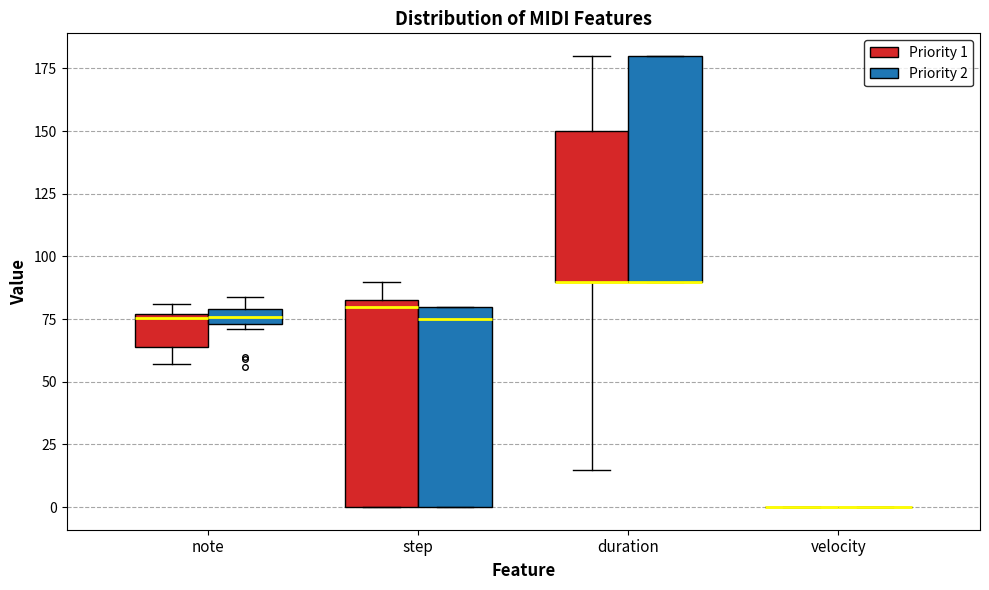

Where is the upper edge of the box for duration (Priority 2) on the y-axis? The values are not printed on the chart, so give them approximately, as read against the axis.

180